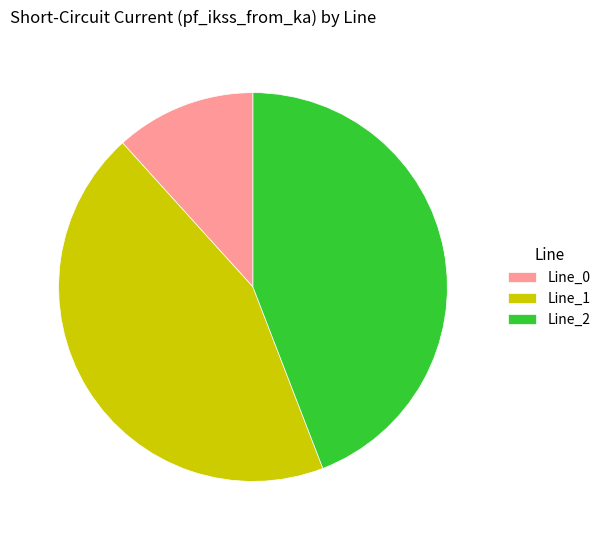

Which category has the smallest portion of the pie?

Line_0